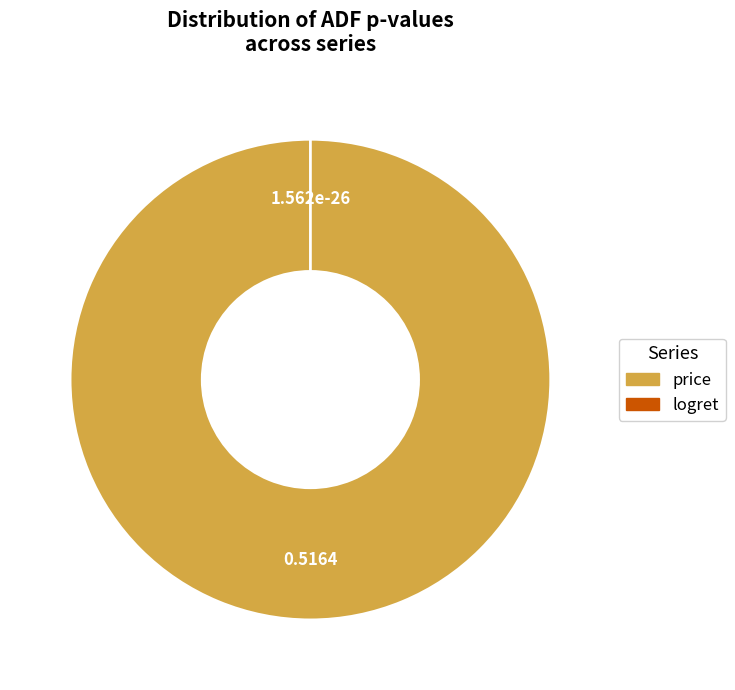

Does any single category account for the majority?

Yes